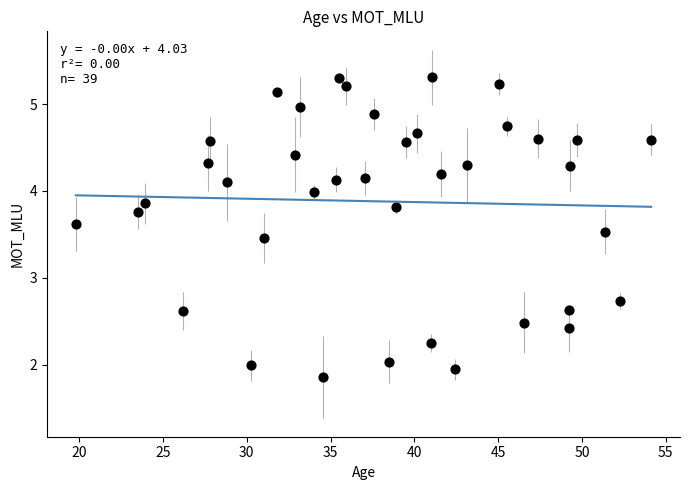

What is the range of Y values (max minus min)?

3.5